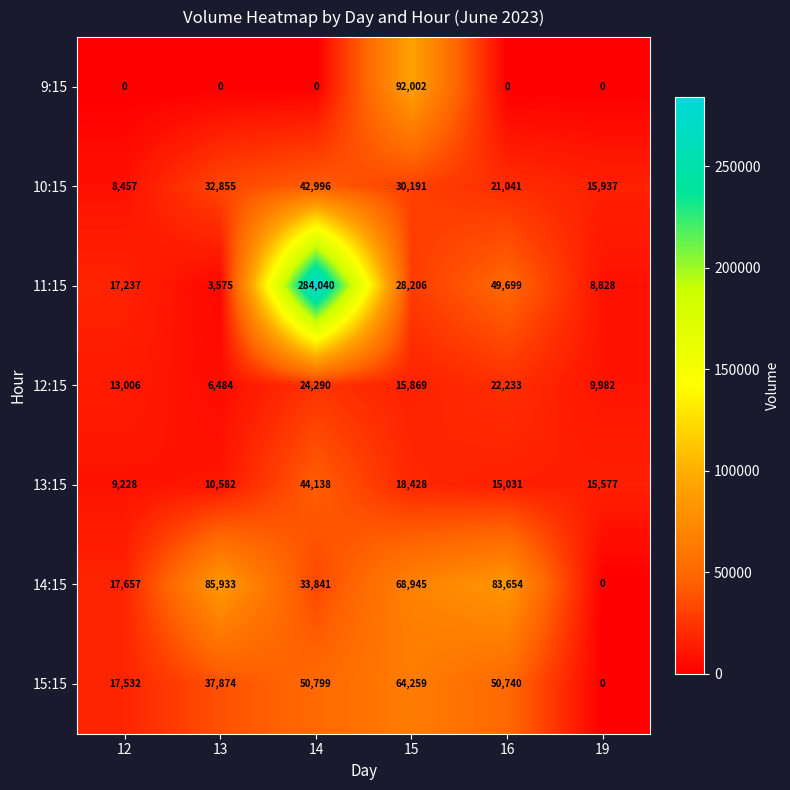

Count the number of categories in the chart.

6